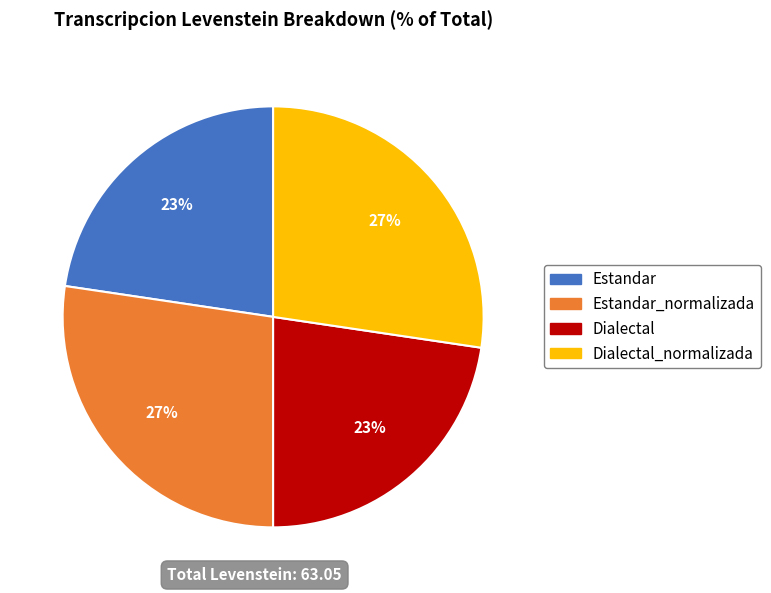

To the nearest percent, what is the average slice percentage?

25%